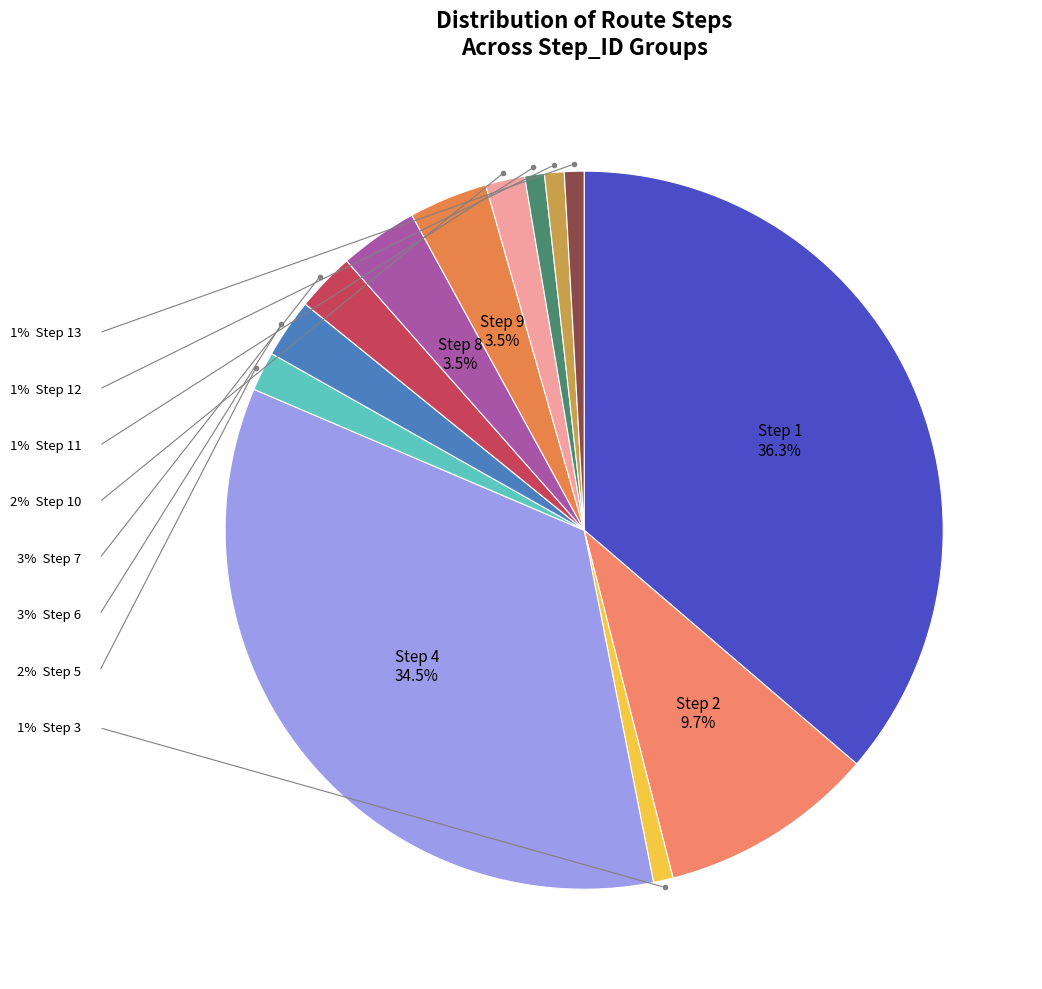

Count the number of slices in the pie.

13